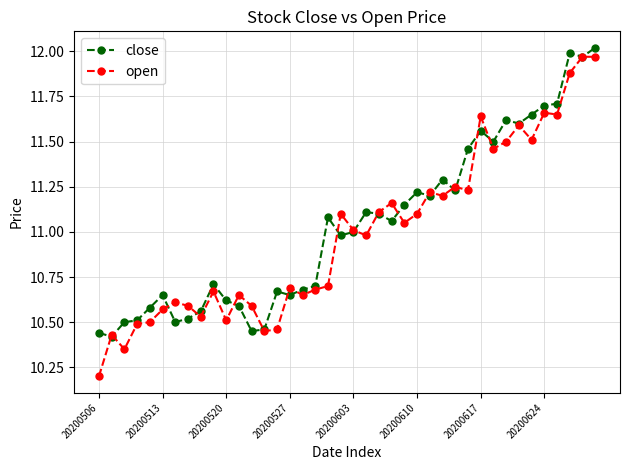

True or false: open has more than 2 interior local peaks.

True